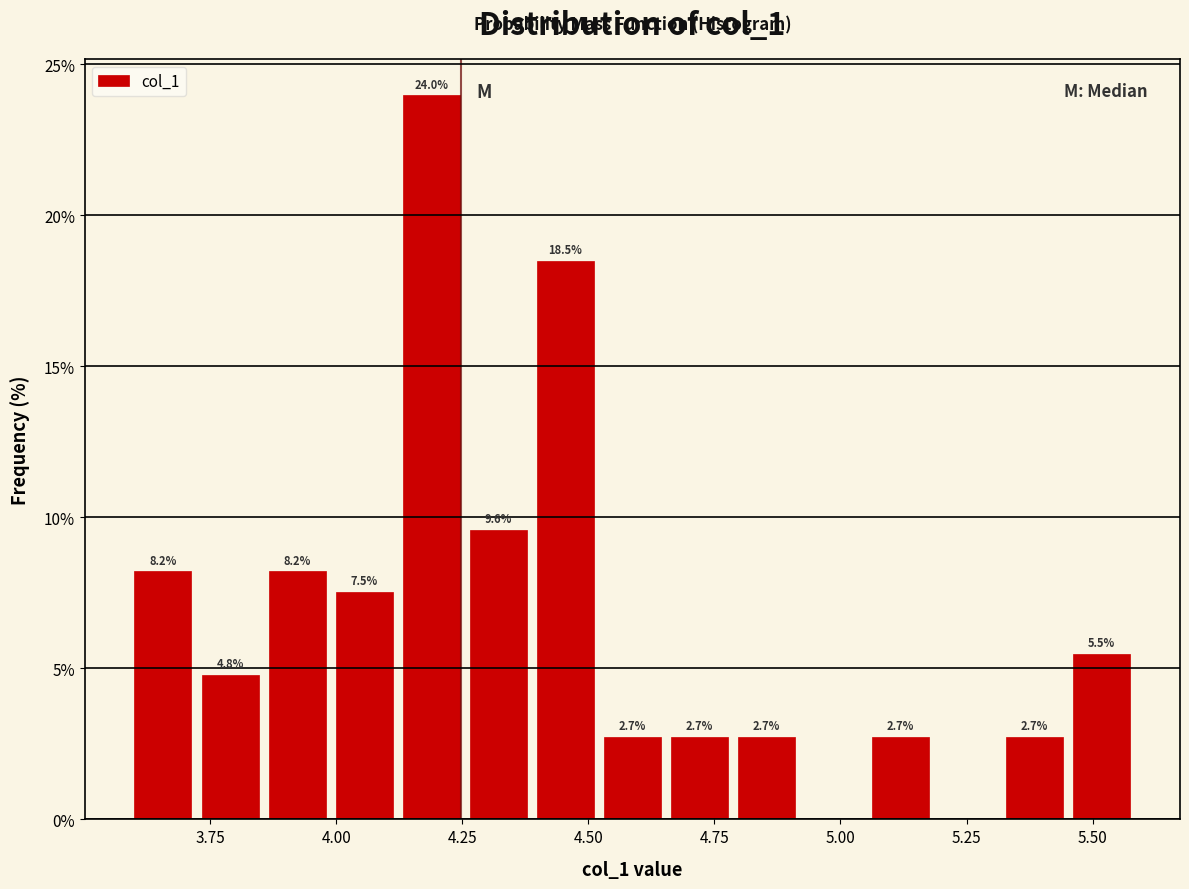

Around what value on the x-axis is the tallest bar? Give the approximate position of its centre, as read against the axis.

4.20